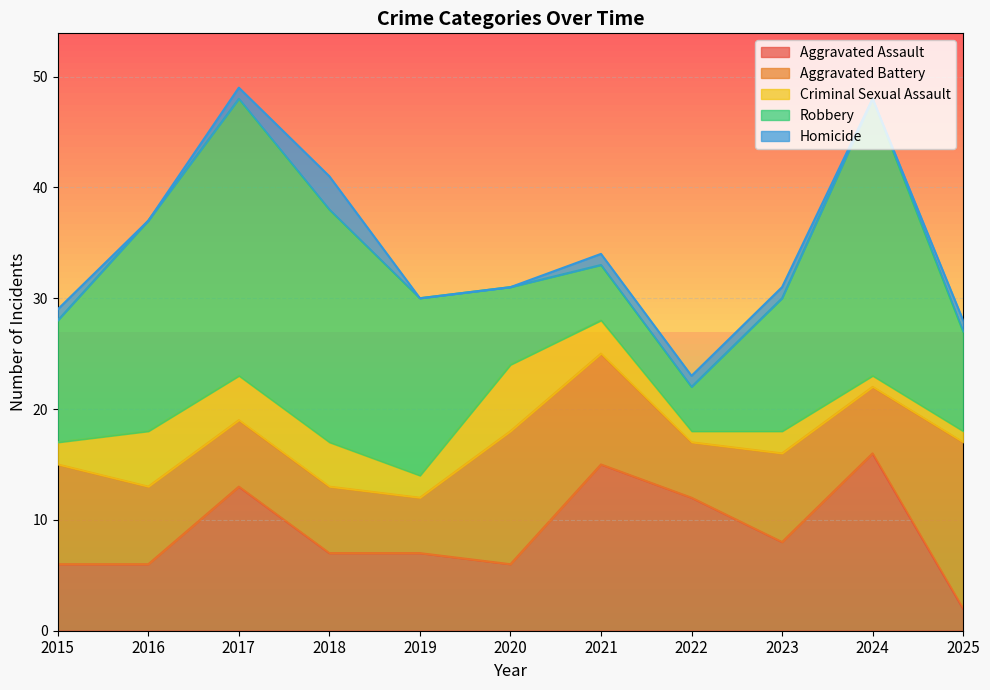

What is the value of the Aggravated Assault point at the 4th from the left?

7